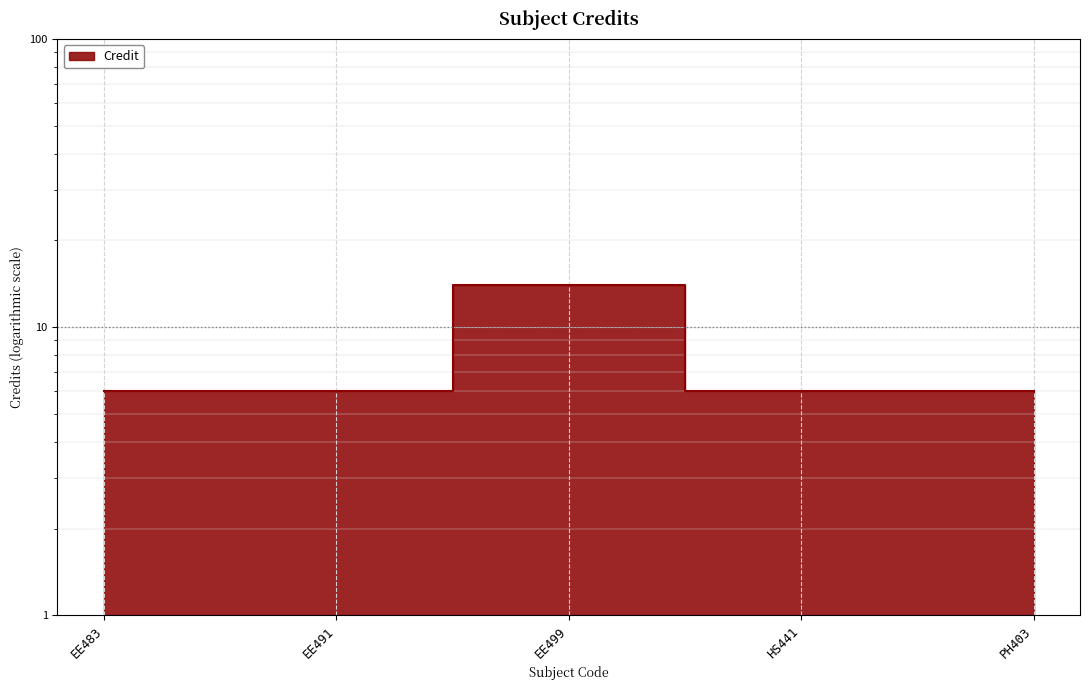

What is the value of the 1st point from the left?

6